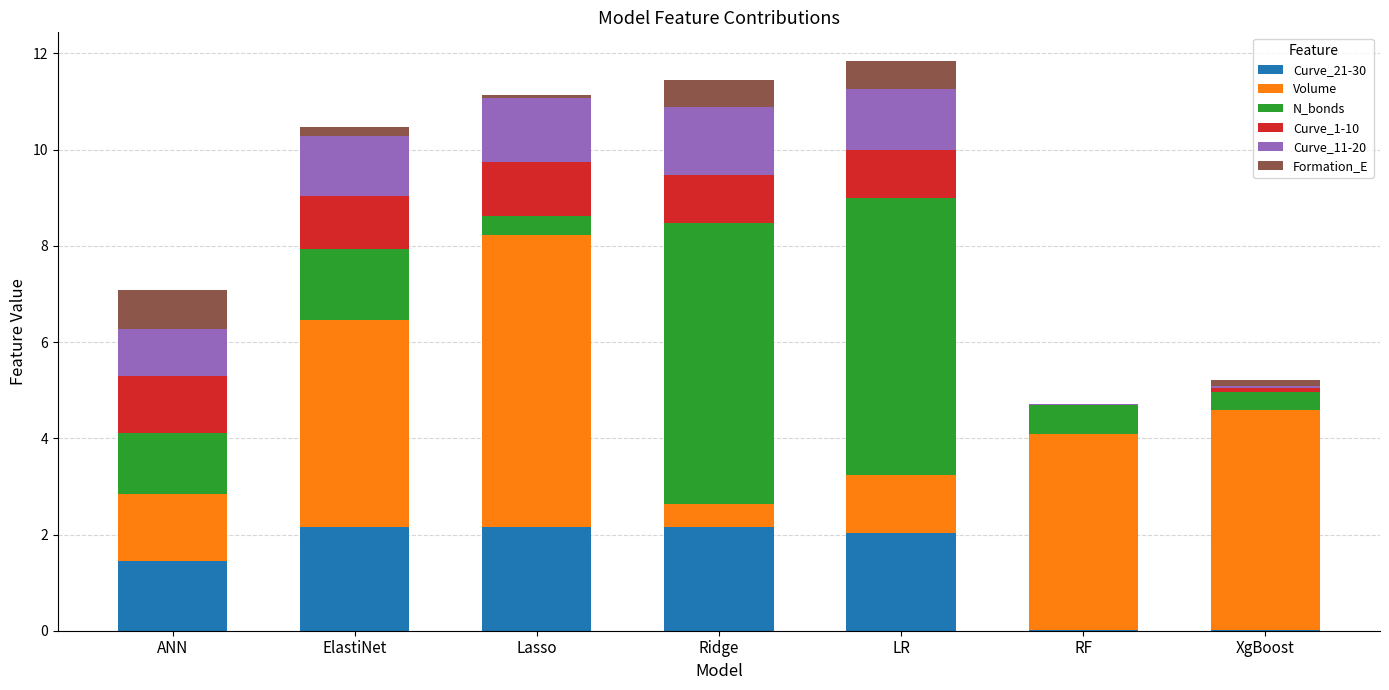

Does the chart contain stacked bars?

Yes